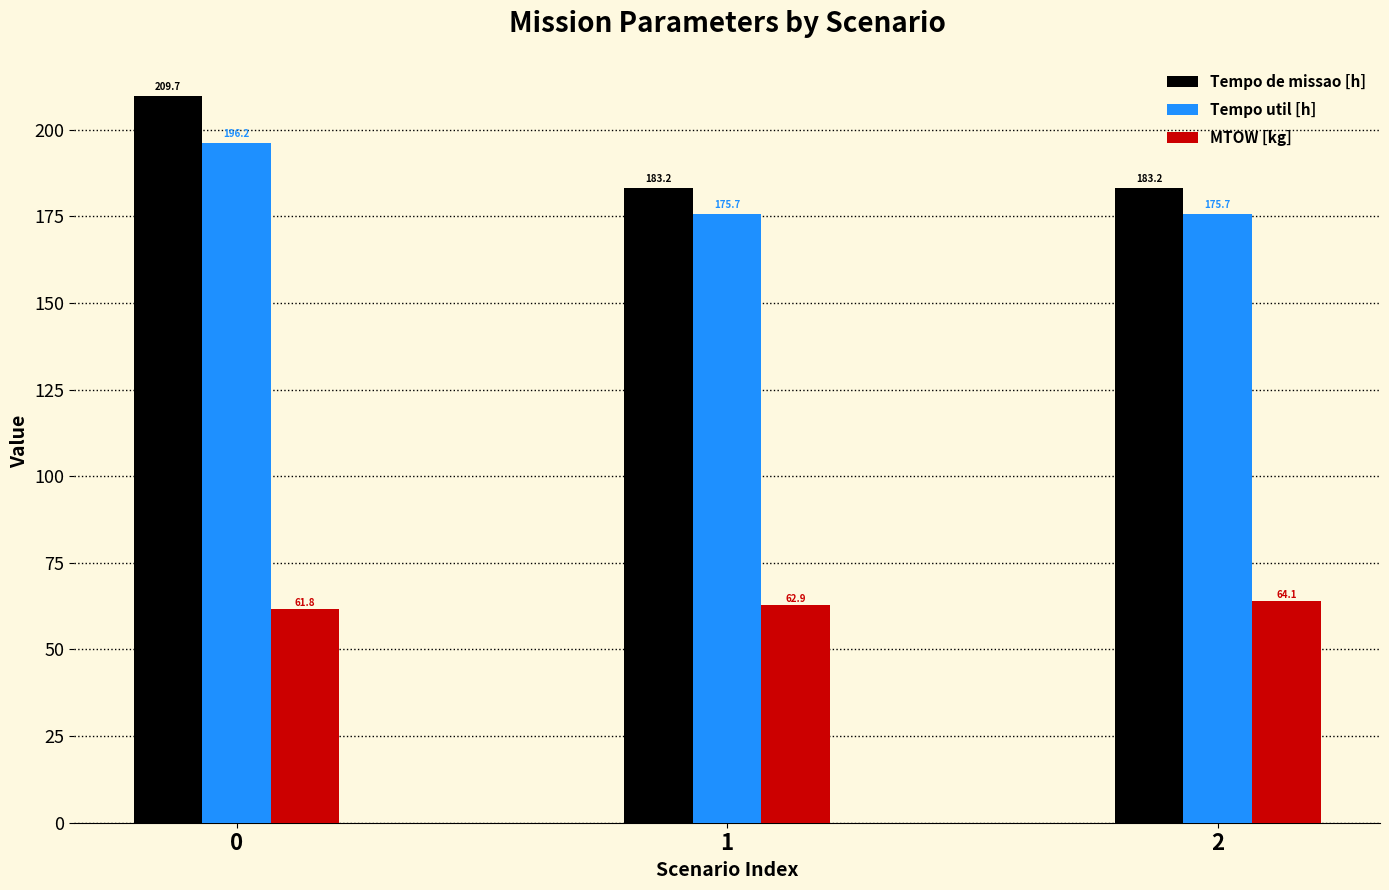

What is the total value across all series at 0?

467.7